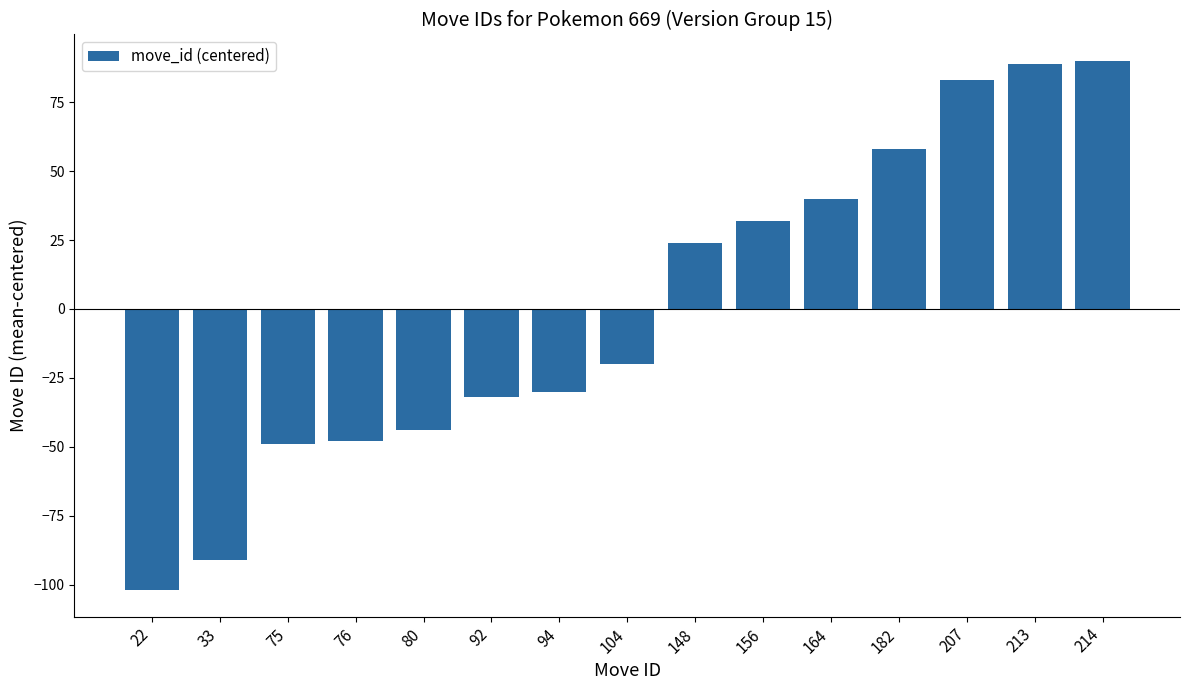

What is the value of the 10th bar from the left?

32